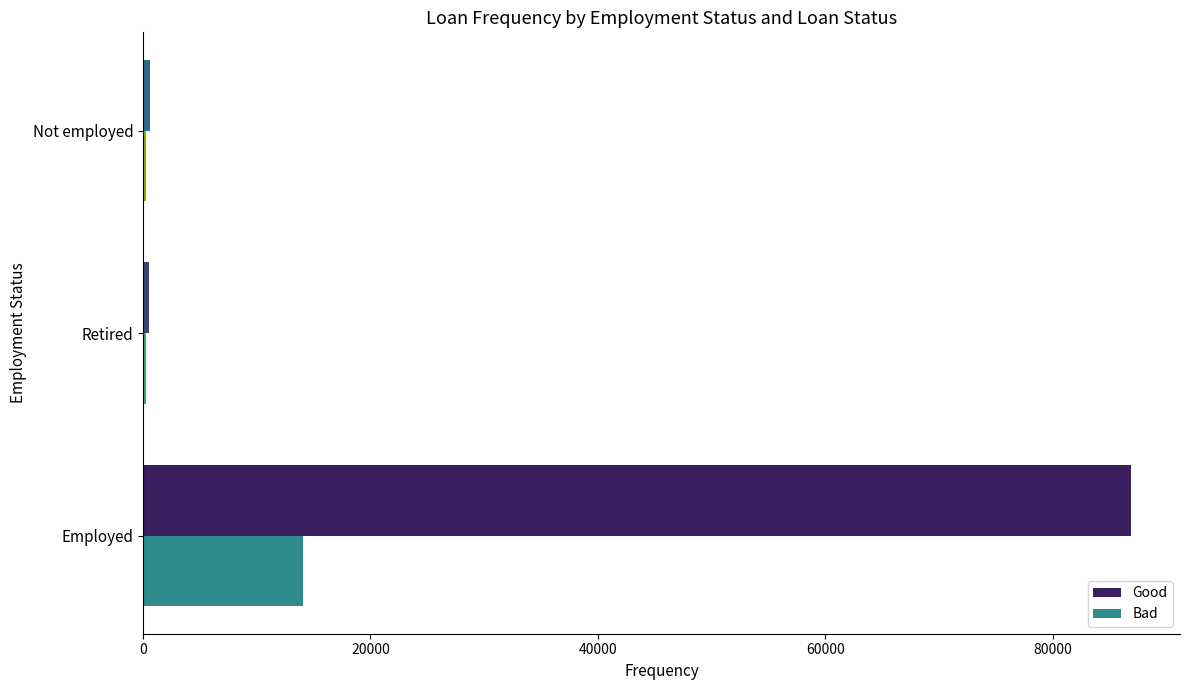

Which series has the largest total across all categories?

Good